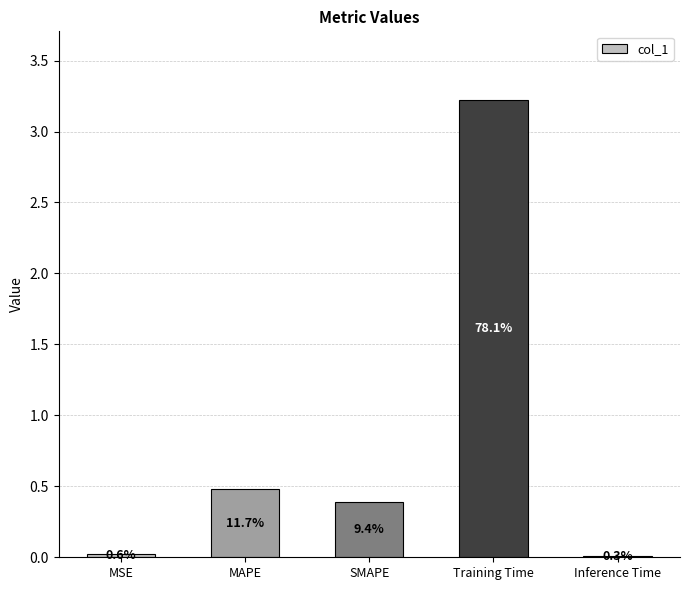

What is the maximum value shown in the chart?

3.2